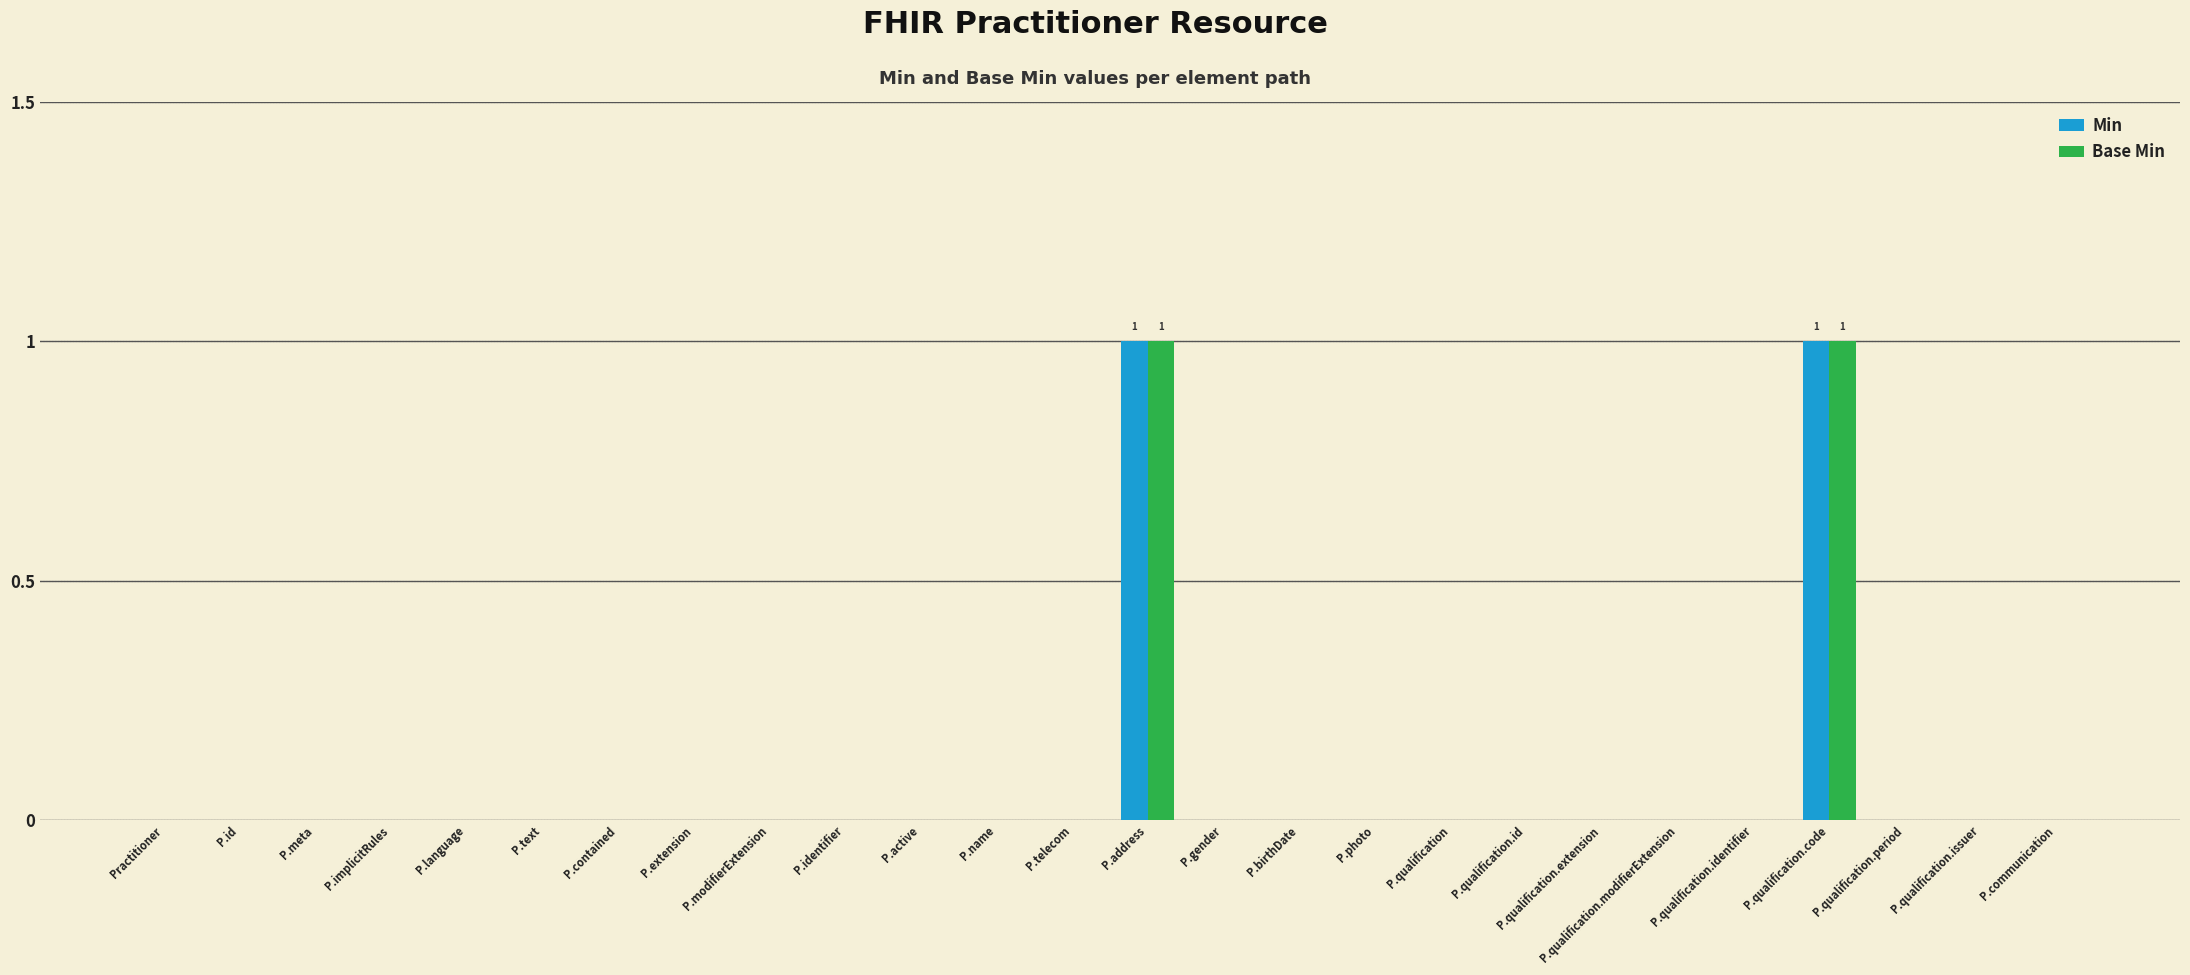

Is the value of Min at P.implicitRules greater than the value of Base Min at P.qualification.code?

No